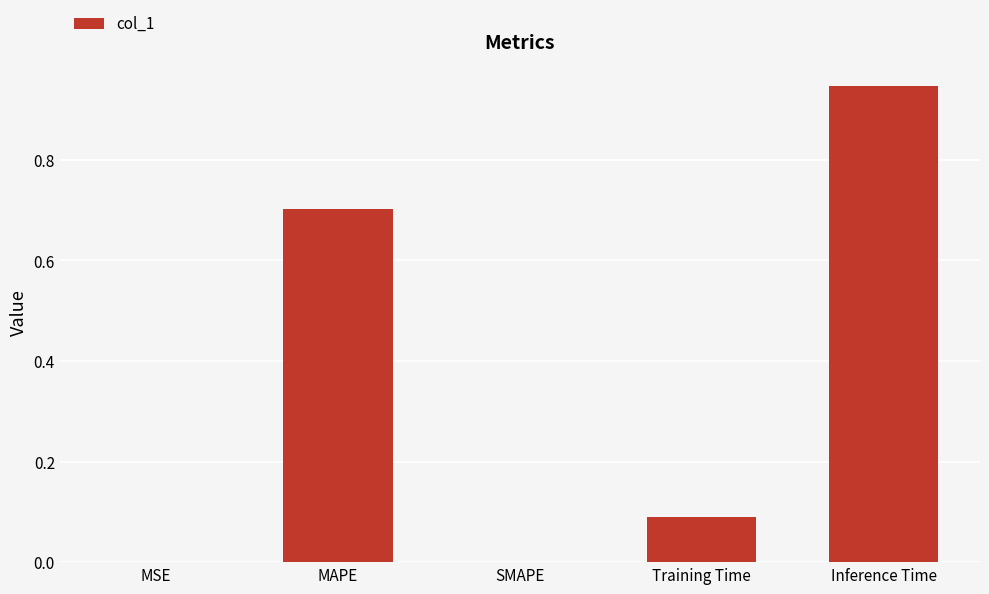

Between MSE and Training Time, which is larger?

Training Time